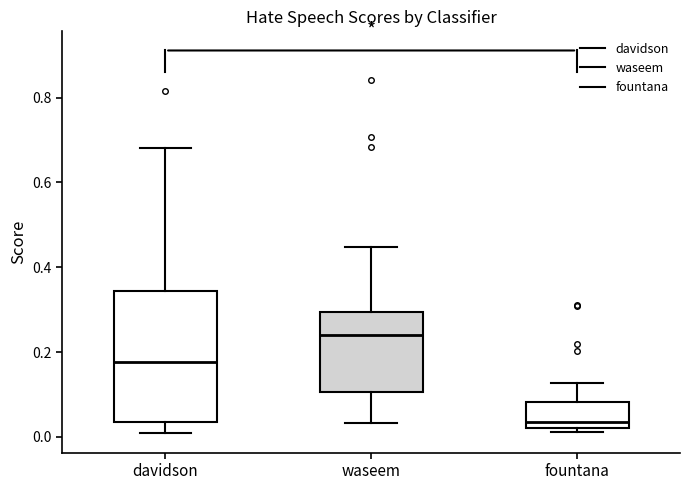

Reading left to right, read every box against the y-axis: the position of its median line, the range the box covers, and the ends of its whiskers. The values are not printed on the chart, so give them approximately, as read against the axis.

davidson: median 0.18, box 0.04 to 0.34, whiskers 0.00 to 0.68
waseem: median 0.24, box 0.10 to 0.30, whiskers 0.04 to 0.44
fountana: median 0.04, box 0.02 to 0.08, whiskers 0.02 (just below the box's lower edge) to 0.12